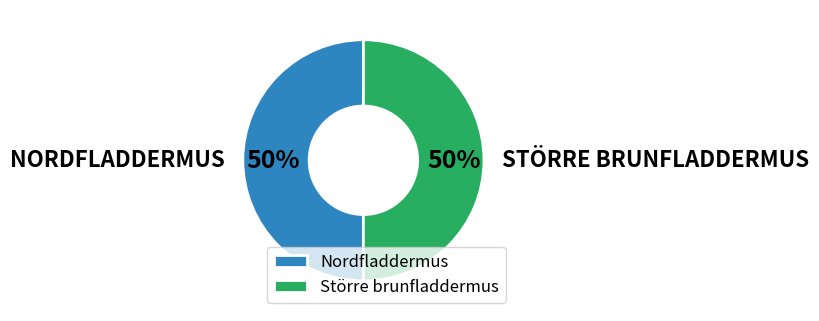

To the nearest percent, what portion does Nordfladdermus represent?

50%